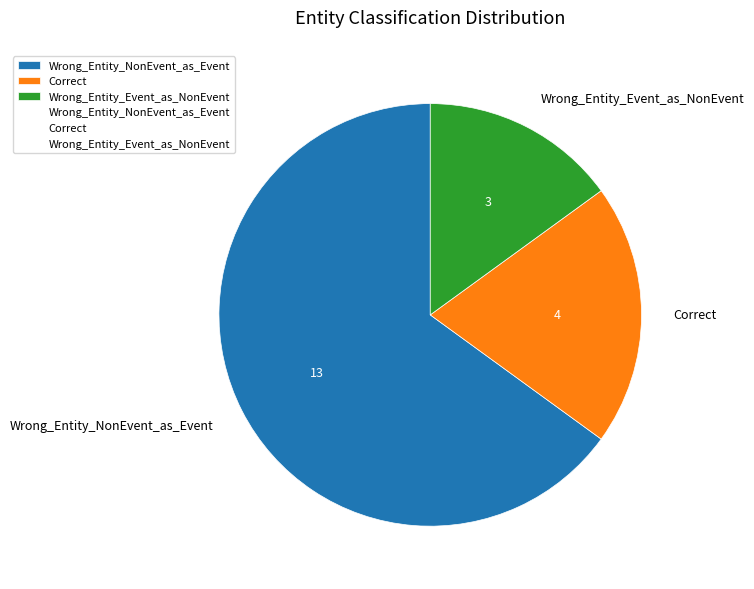

Is it true that Correct is 20% of the pie?

True